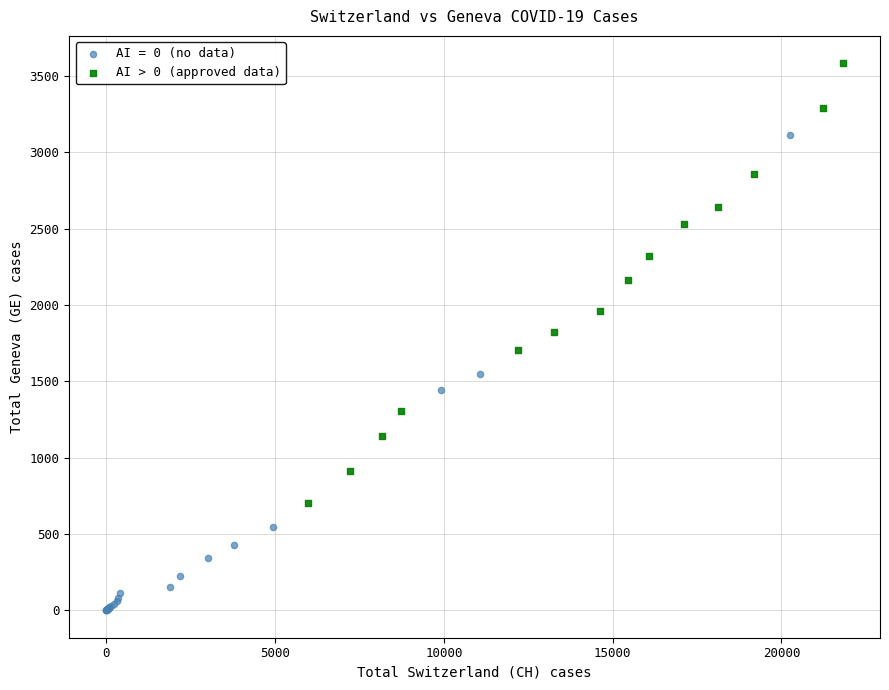

Which series reaches the minimum Y coordinate?

AI = 0 (no data)